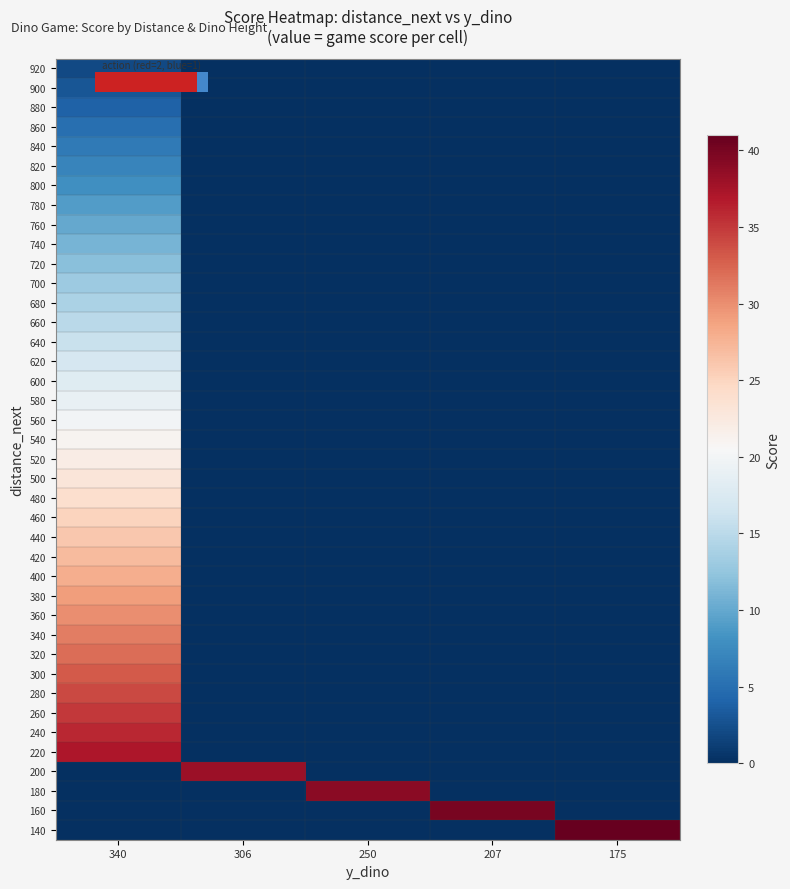

The 640 series shows 0 at 207. True or false?

True